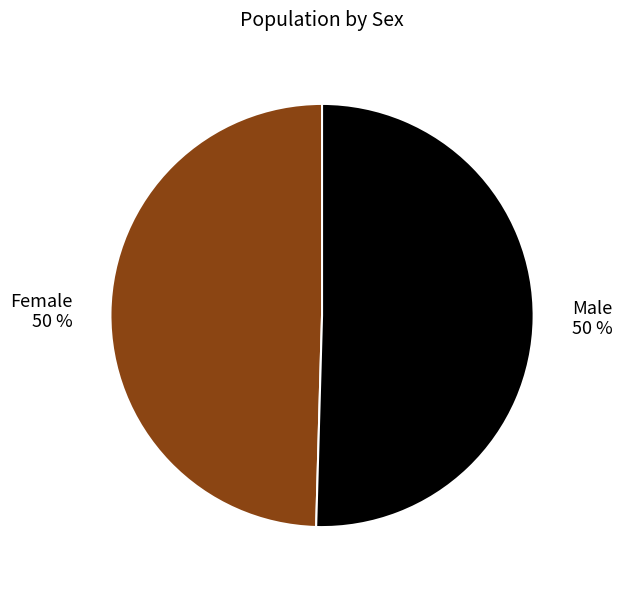

What is the ratio of the value at Male to the value at Female?

1.0